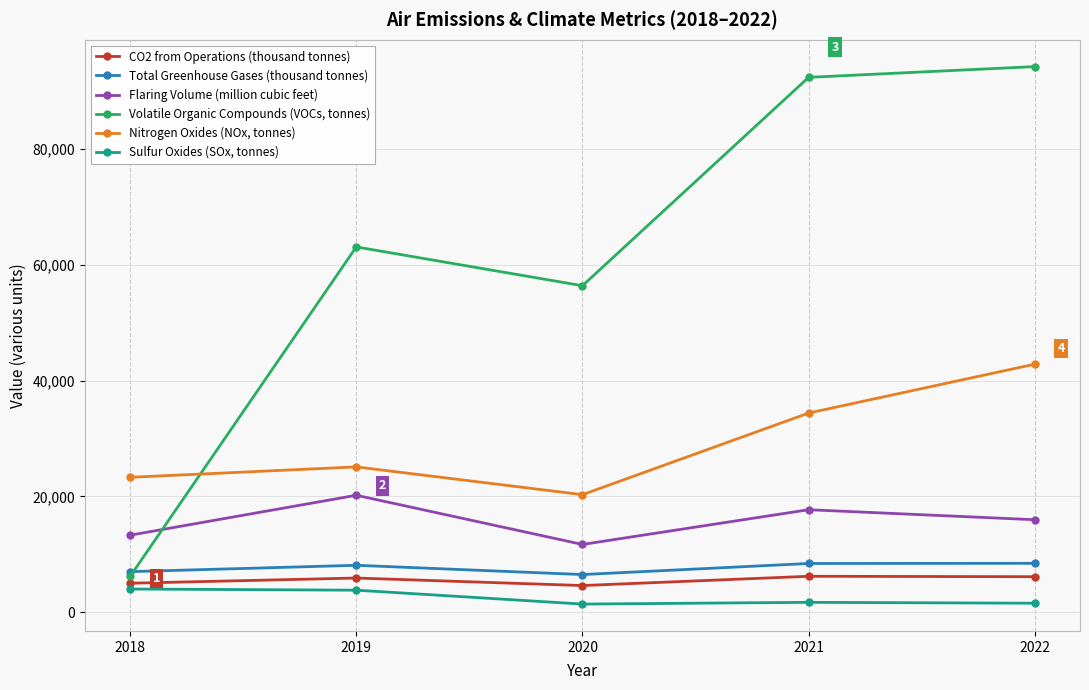

True or false: CO2 from Operations (thousand tonnes) and Volatile Organic Compounds (VOCs, tonnes) intersect in this chart.

False